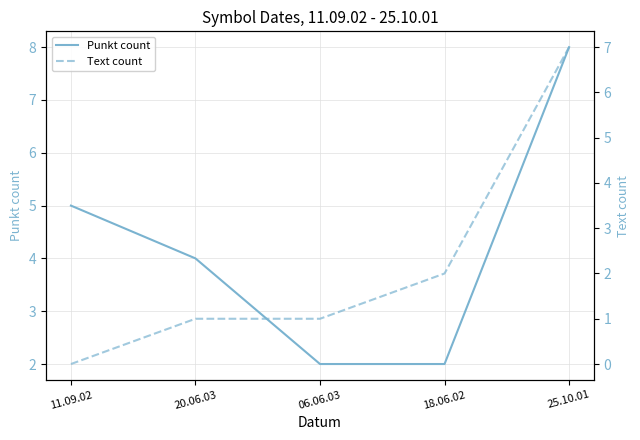

What is the label of the 5th point from the right?

11.09.02